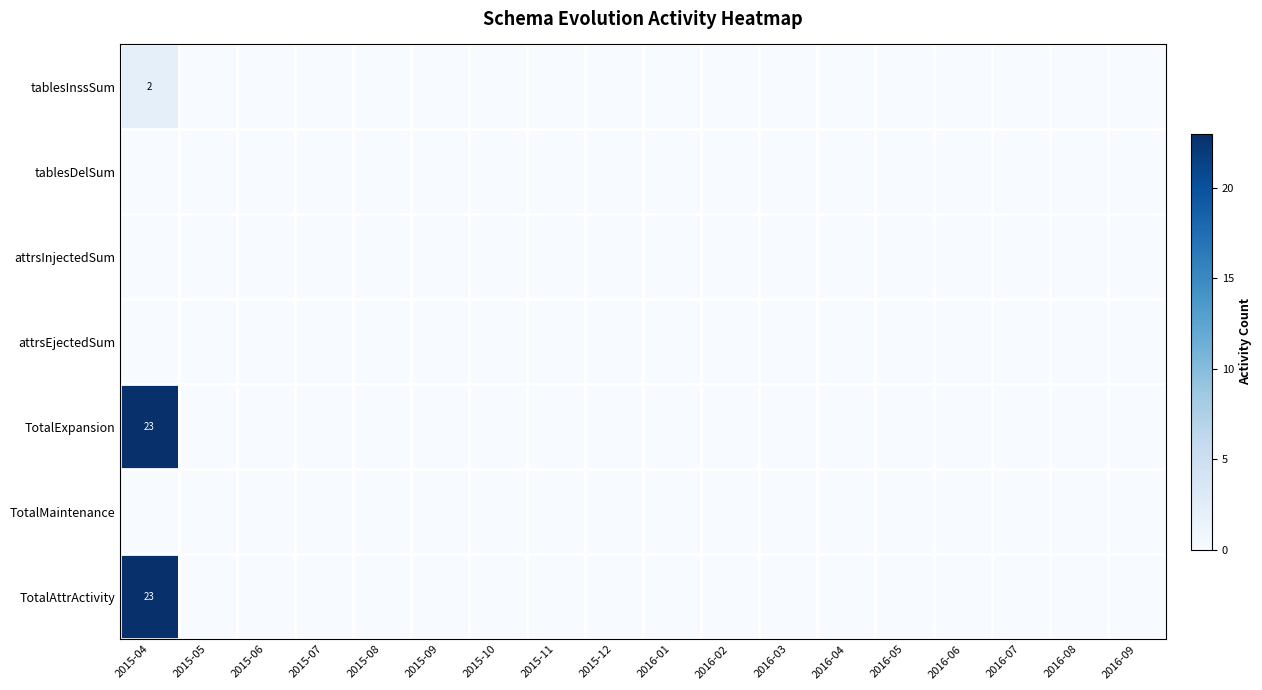

Between 2016-03 and 2015-07, which is larger?

2016-03